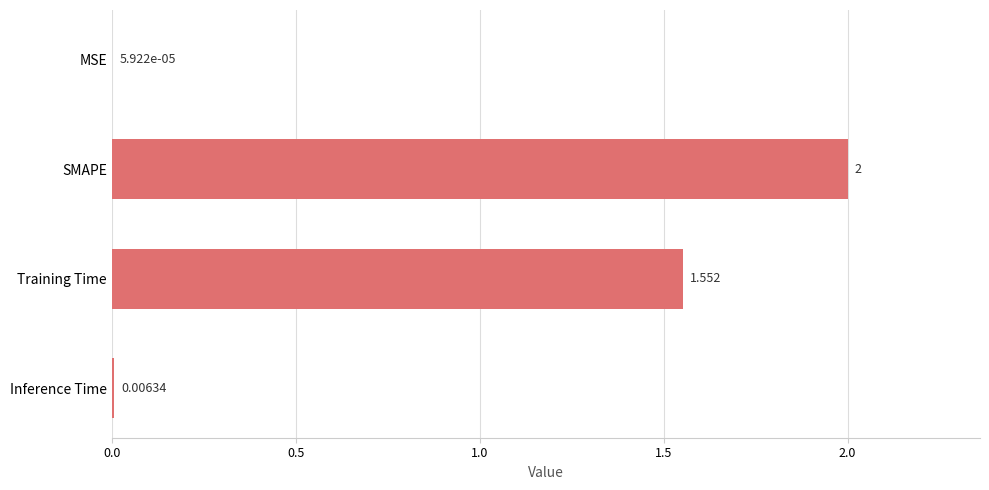

At which category does the chart reach its peak across all series?

SMAPE